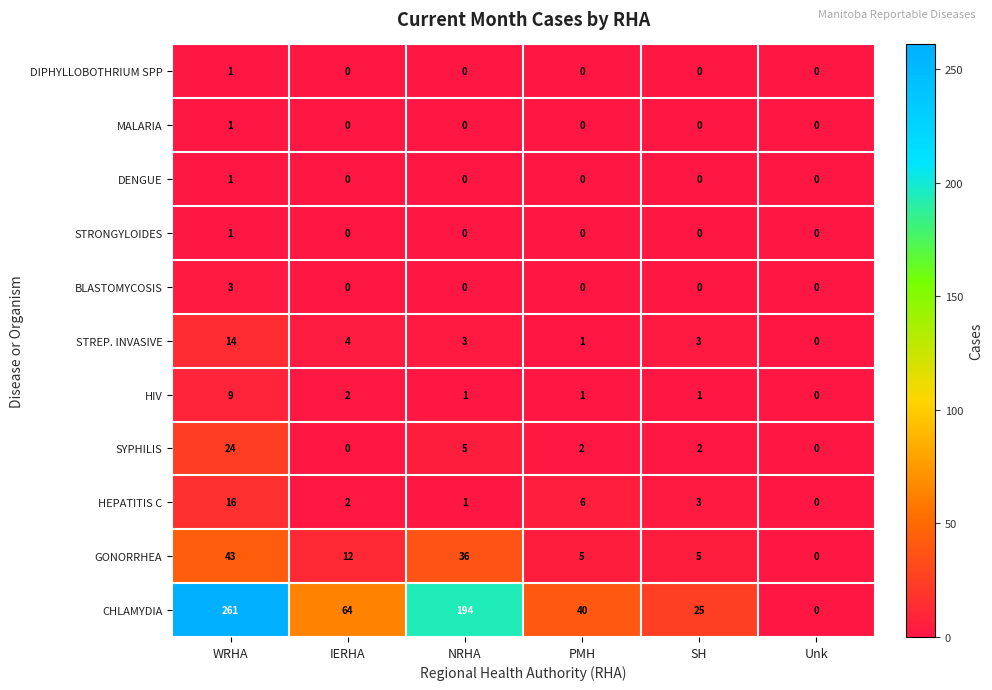

How many positive values does the STREP. INVASIVE series have?

5